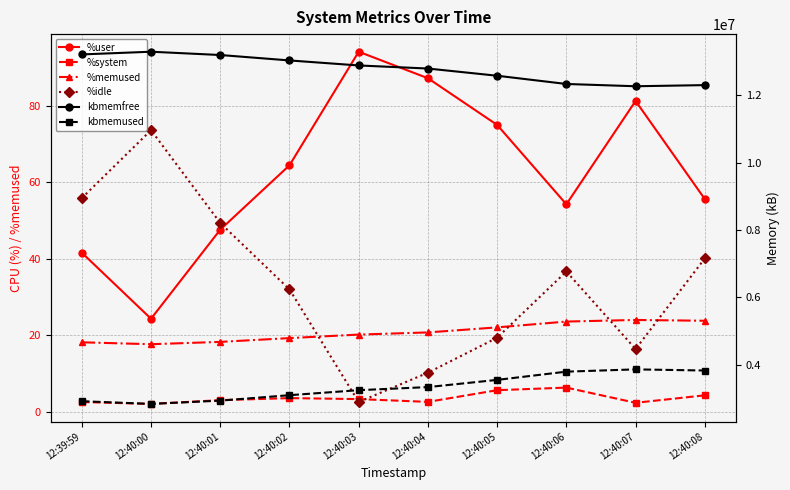

Which series has the largest total across all categories?

kbmemfree